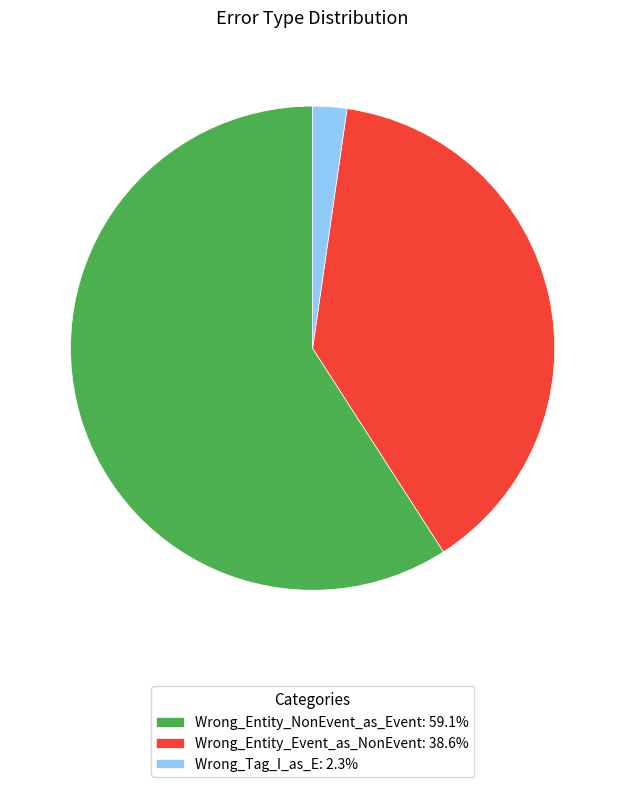

Which slice represents more than half of the pie?

Wrong_Entity_NonEvent_as_Event